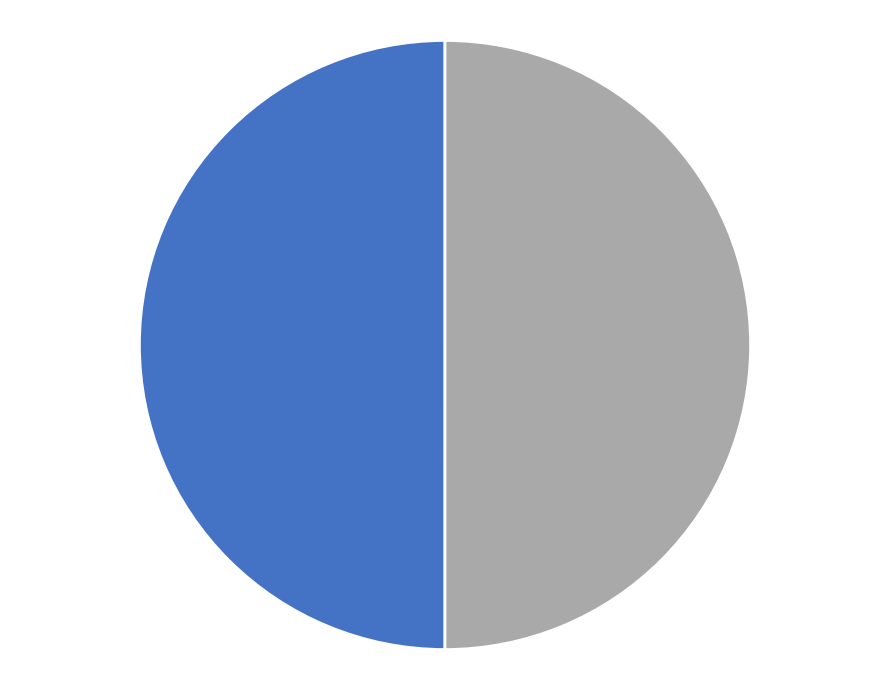

How many slices are in this pie chart?

2